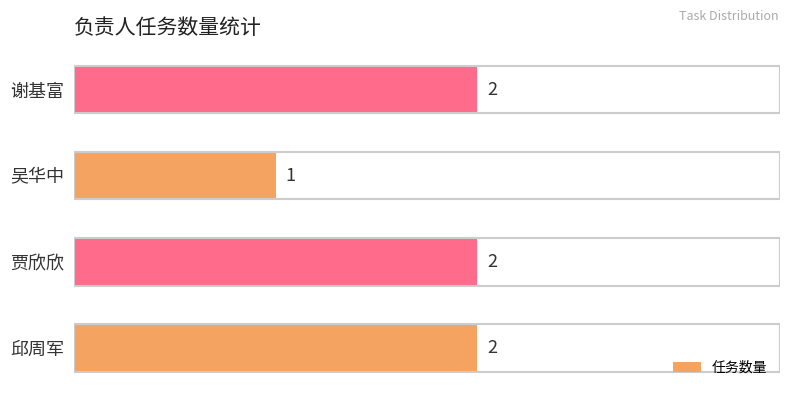

At which label is the value closest to 1?

吴华中